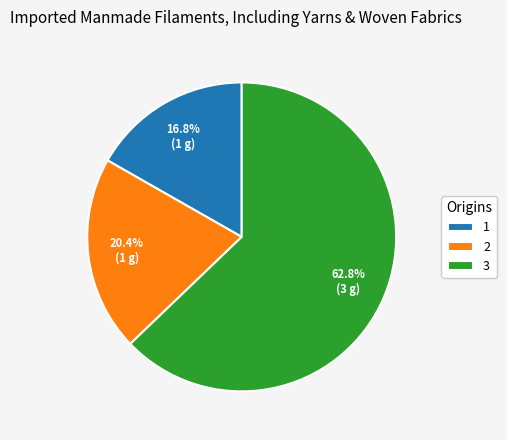

True or false: 2 accounts for 20% of the total.

True